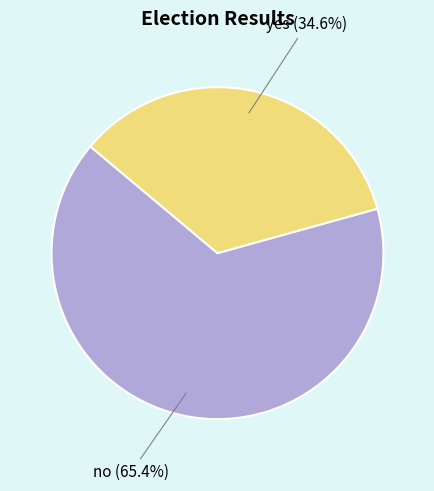

To the nearest percent, what is the combined percentage of yes and no?

100%